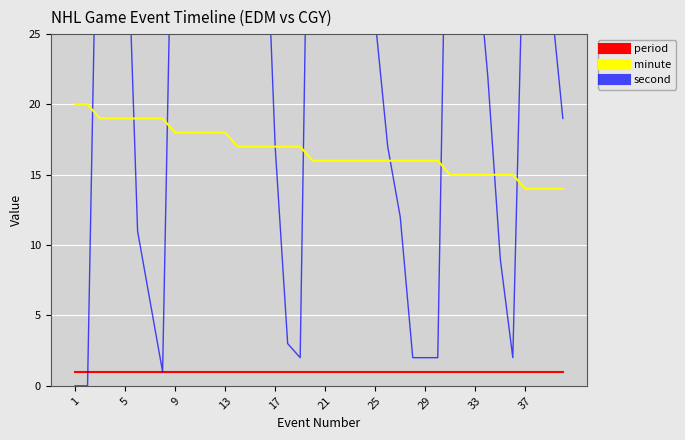

What is the greatest value displayed?

59